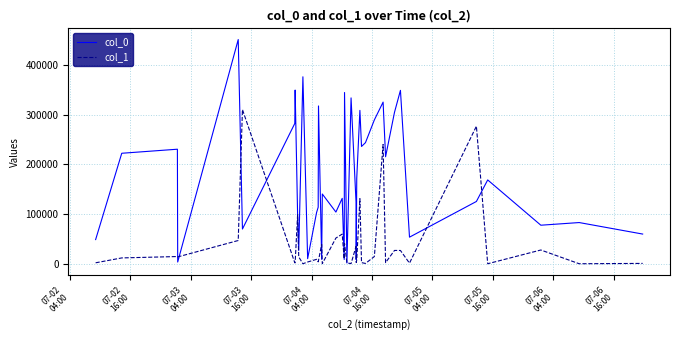

List the series in order of their overall mean, lowest first.

col_1, col_0